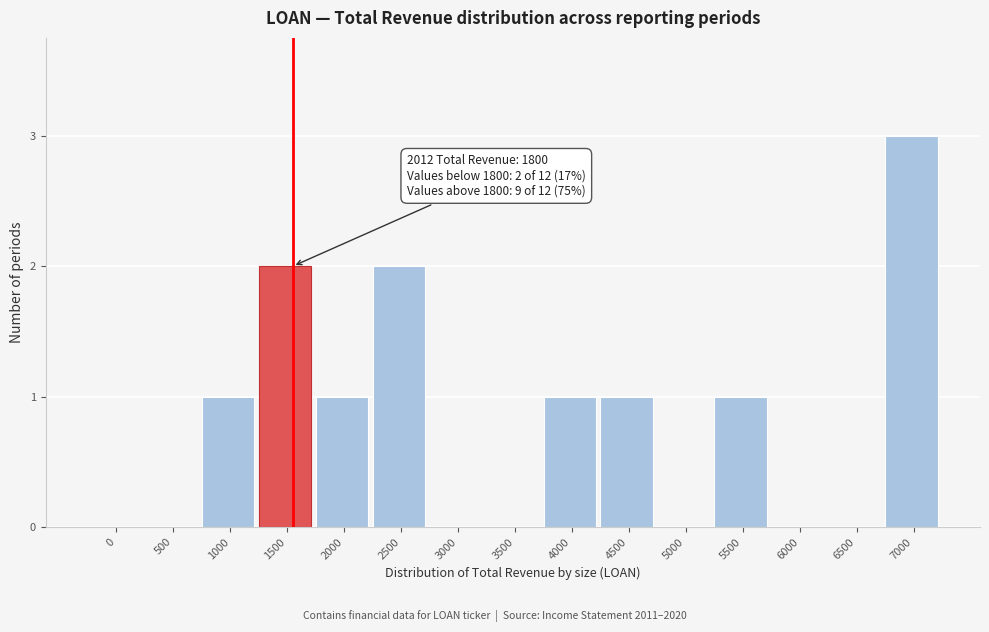

Reading left to right, list all the values displayed in this chart.

0=0	500=0	1000=1	1500=2	2000=1	2500=2	3000=0	3500=0	4000=1	4500=1	5000=0	5500=1	6000=0	6500=0	7000=3